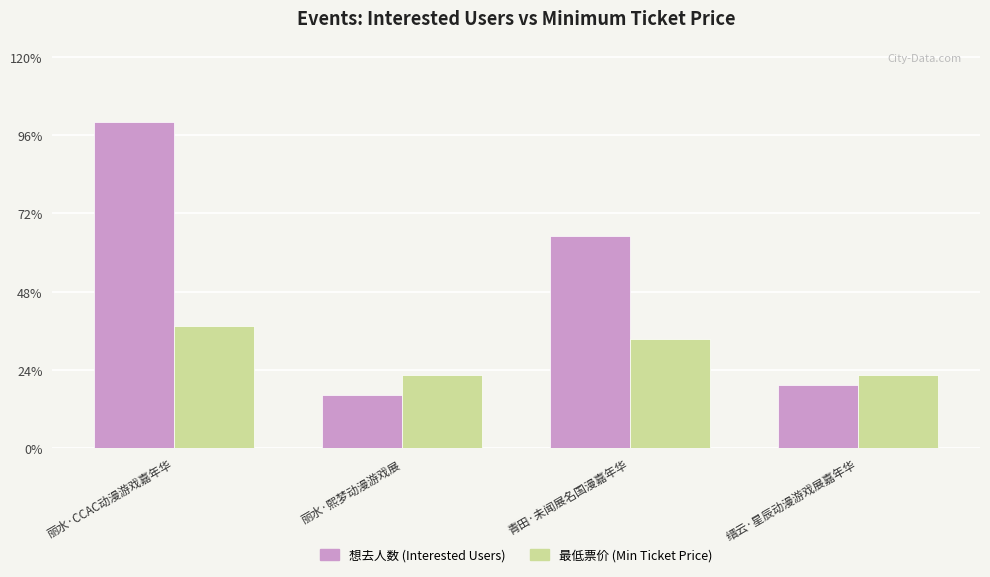

Does the chart contain any negative values?

No